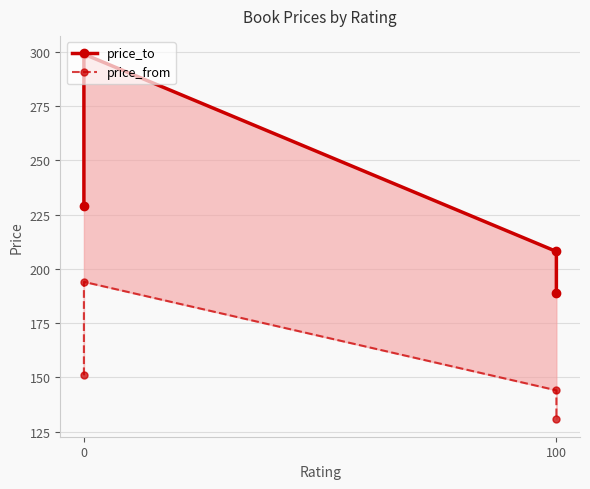

Is this an area chart (filled region under the line)?

No